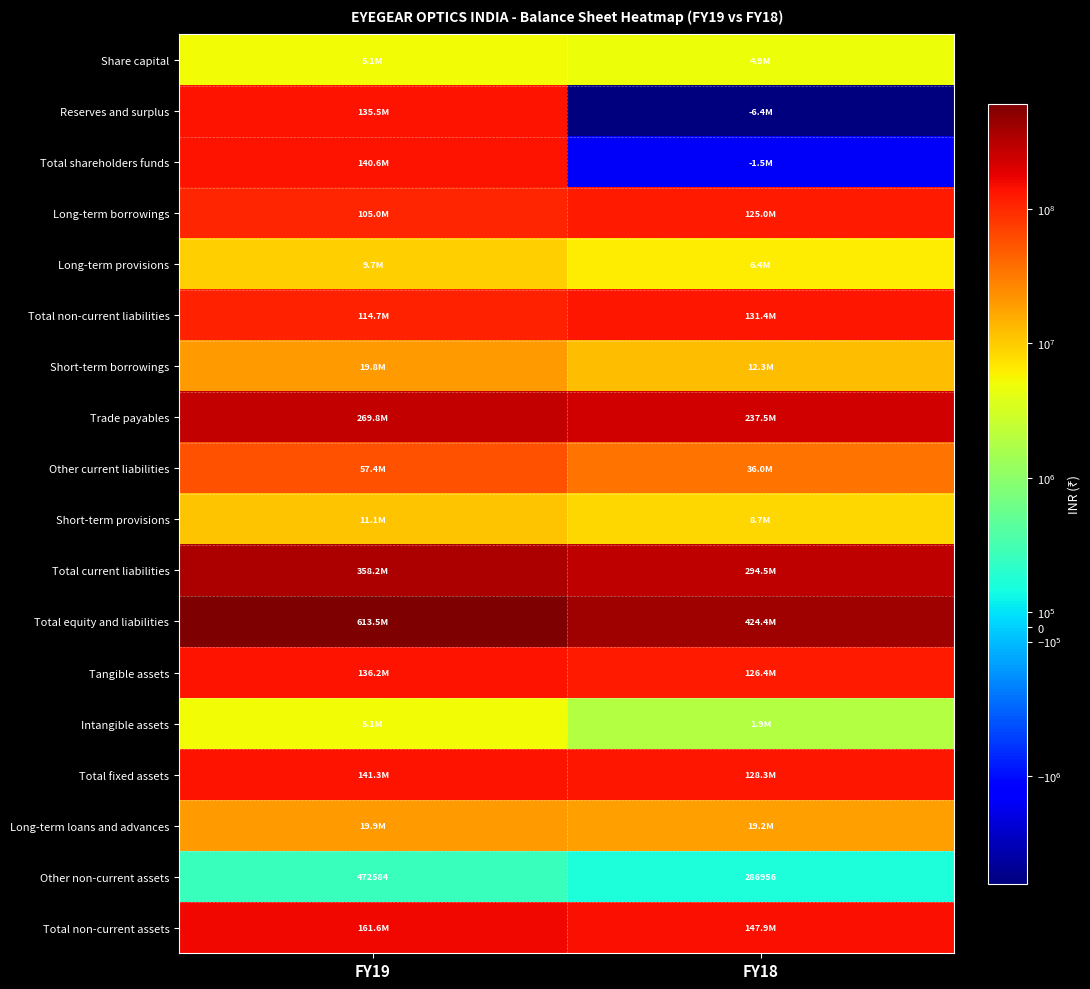

What value does the Other non-current assets series have at FY19, to the nearest 100?

472600